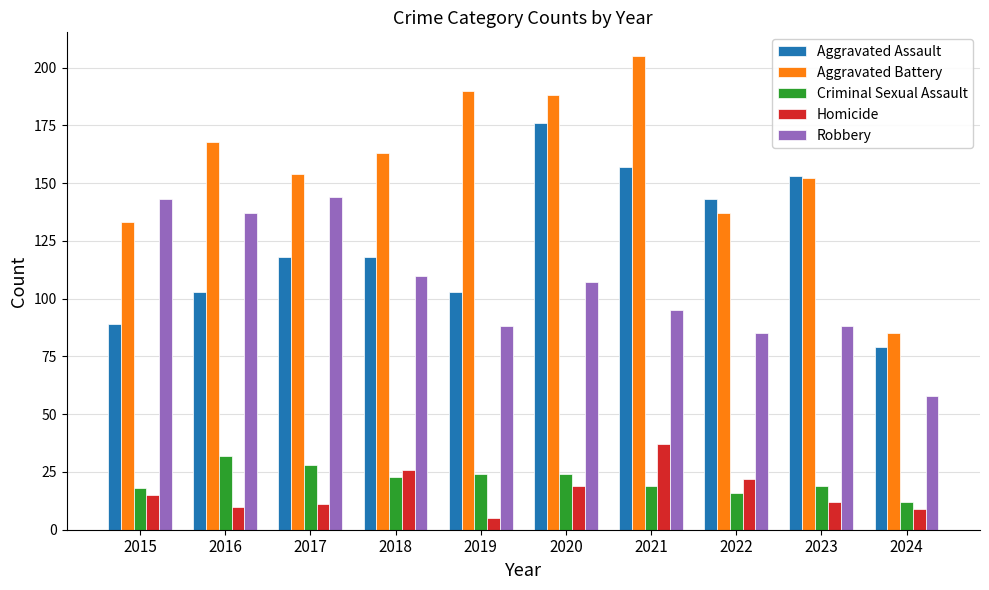

At how many categories does at least one series exceed 122?

9